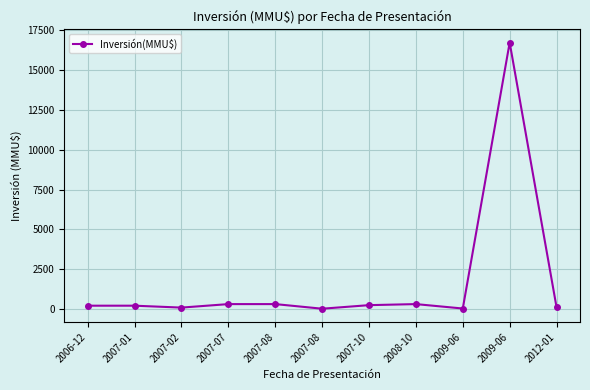

Is it true that the value at 2007-07 is 198?

False